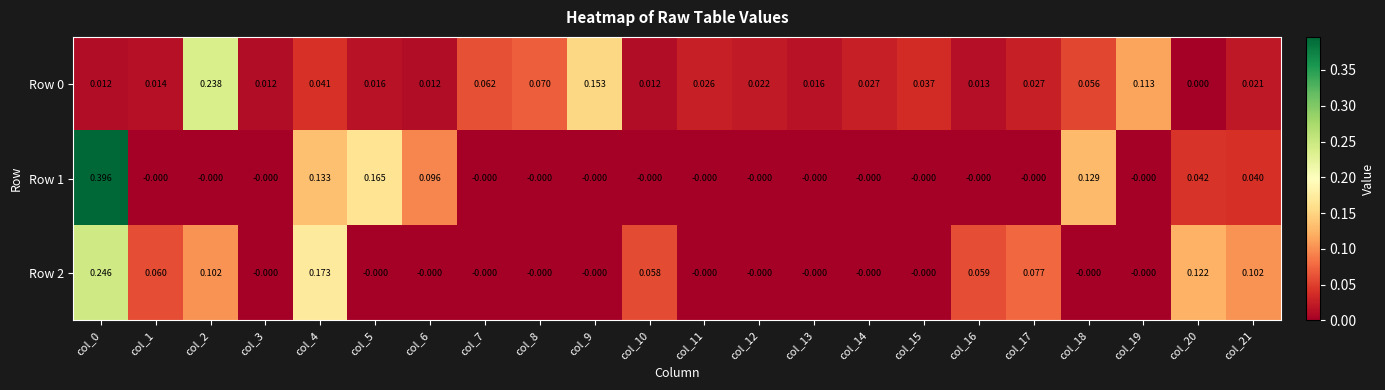

Reading left to right, list all the values displayed in this chart.

Row 0: col_0=0.0	col_1=0.0	col_2=0.2	col_3=0.0	col_4=0.0	col_5=0.0	col_6=0.0	col_7=0.1	col_8=0.1	col_9=0.2	col_10=0.0	col_11=0.0	col_12=0.0	col_13=0.0	col_14=0.0	col_15=0.0	col_16=0.0	col_17=0.0	col_18=0.1	col_19=0.1	col_20=0.0	col_21=0.0
Row 1: col_0=0.4	col_1=-0.0	col_2=-0.0	col_3=-0.0	col_4=0.1	col_5=0.2	col_6=0.1	col_7=-0.0	col_8=-0.0	col_9=-0.0	col_10=-0.0	col_11=-0.0	col_12=-0.0	col_13=-0.0	col_14=-0.0	col_15=-0.0	col_16=-0.0	col_17=-0.0	col_18=0.1	col_19=-0.0	col_20=0.0	col_21=0.0
Row 2: col_0=0.2	col_1=0.1	col_2=0.1	col_3=-0.0	col_4=0.2	col_5=-0.0	col_6=-0.0	col_7=-0.0	col_8=-0.0	col_9=-0.0	col_10=0.1	col_11=-0.0	col_12=-0.0	col_13=-0.0	col_14=-0.0	col_15=-0.0	col_16=0.1	col_17=0.1	col_18=-0.0	col_19=-0.0	col_20=0.1	col_21=0.1